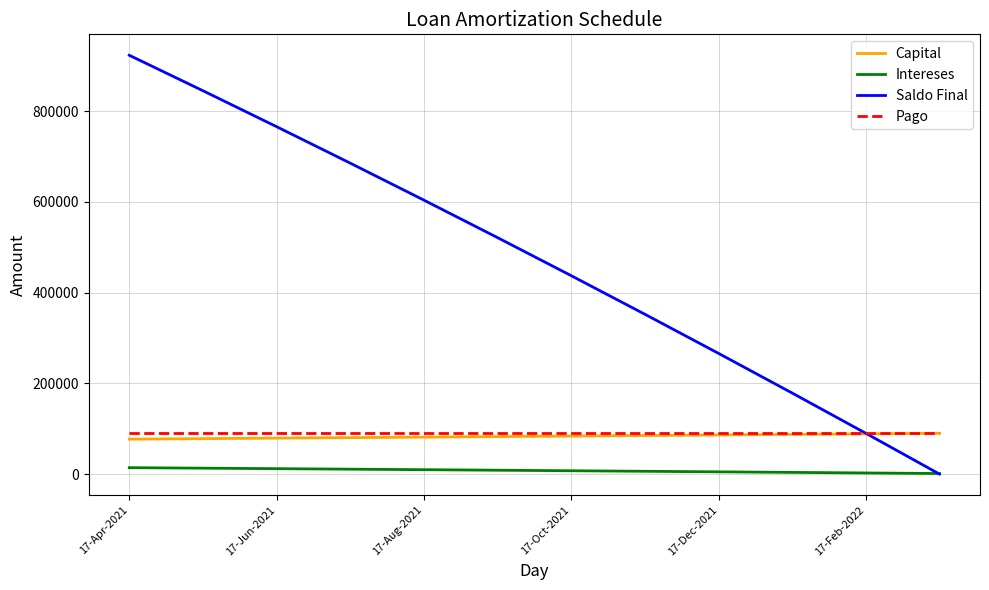

Which series has the largest range (max minus min)?

Saldo Final